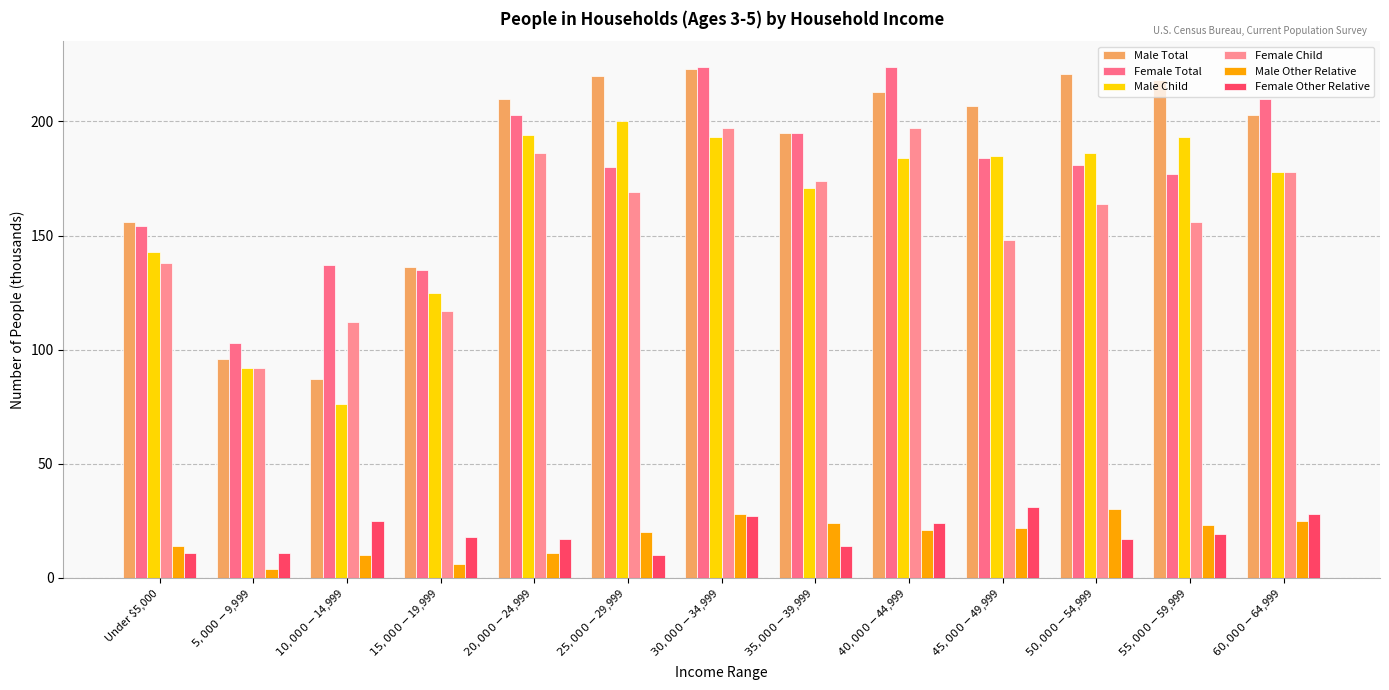

How many groups of bars are there?

13